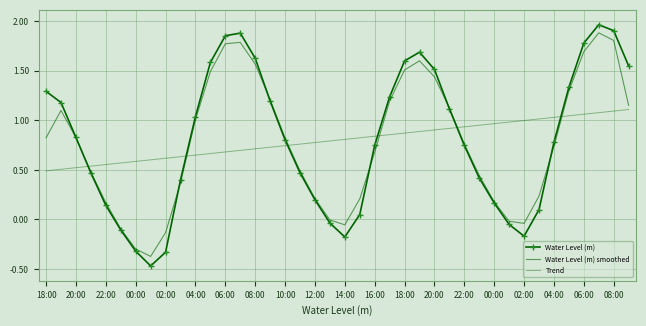

Which series has the largest total across all categories?

Water Level (m)